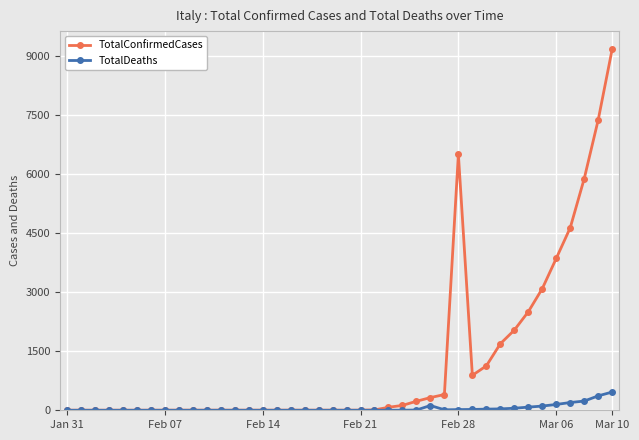

List the series in order of their peak value, lowest first.

TotalDeaths, TotalConfirmedCases